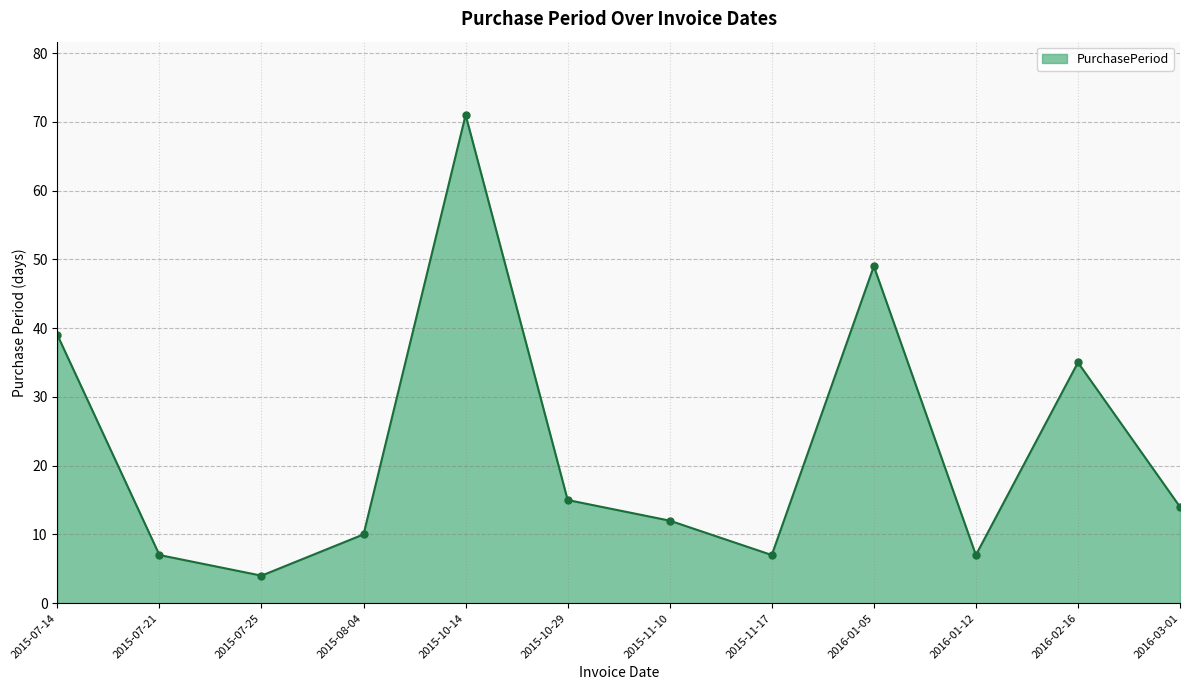

How many series are shown in this chart?

1